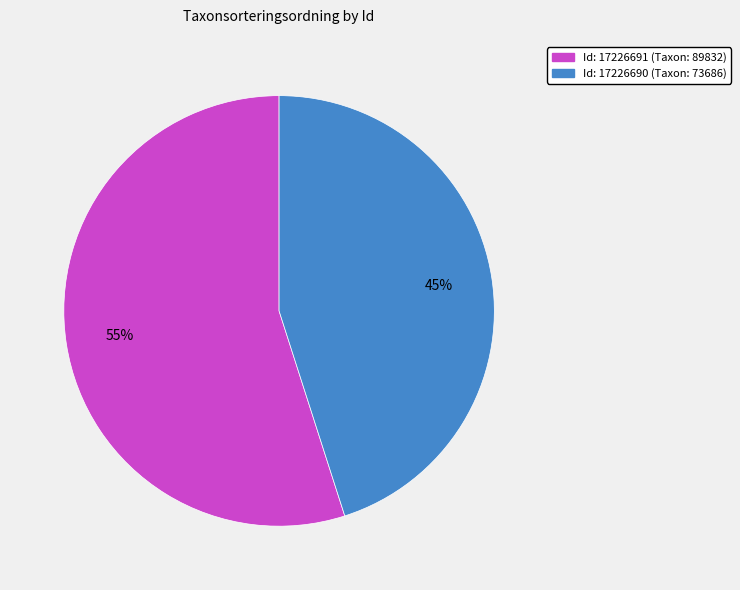

To the nearest percent, what is the difference between the largest and smallest slice percentages?

10%